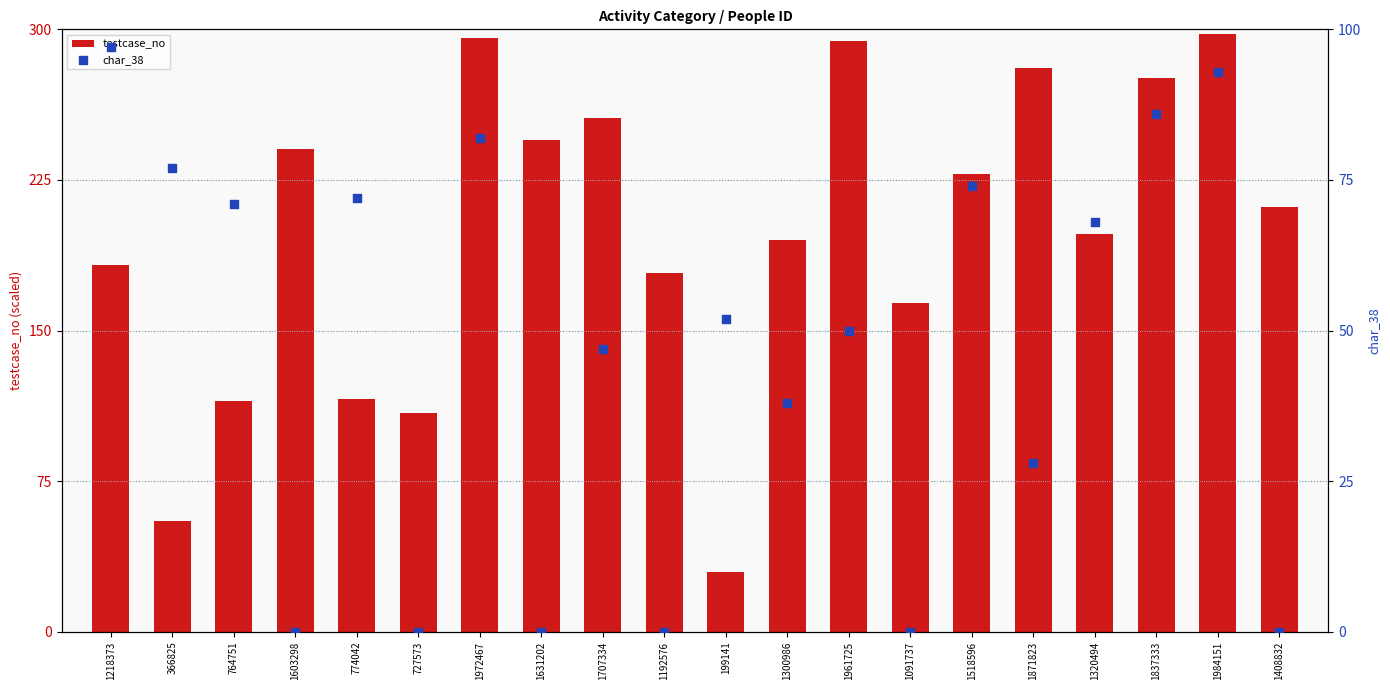

At how many categories does at least one series exceed 155?

15